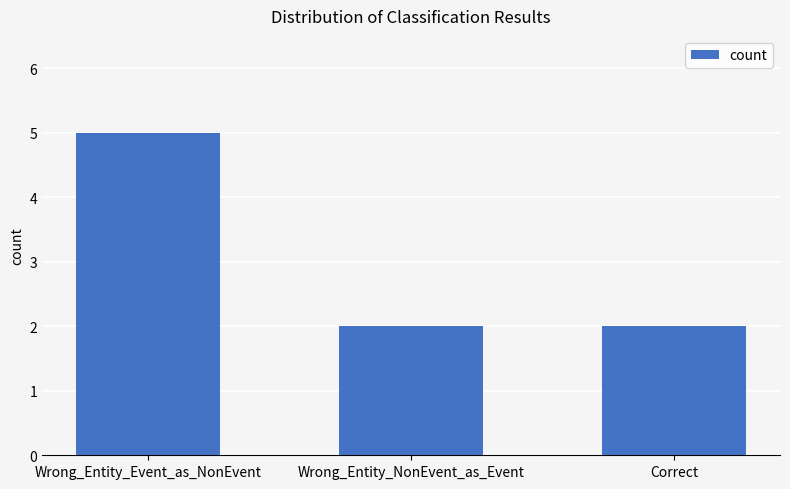

What is the sum of the values at Wrong_Entity_NonEvent_as_Event and Correct?

4